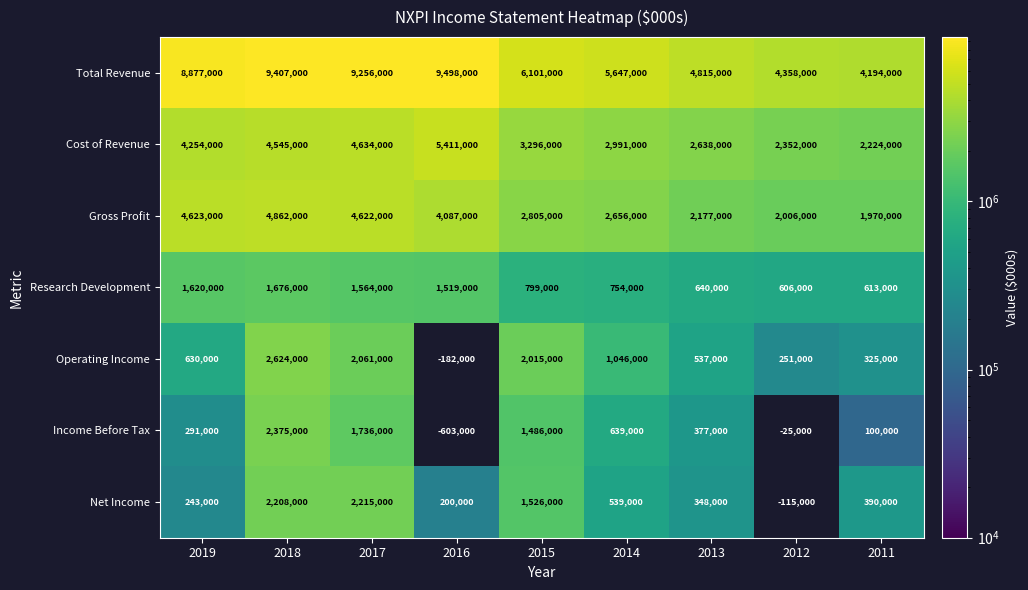

What is the difference between the Total Revenue values at 2015 and 2013?

1286000